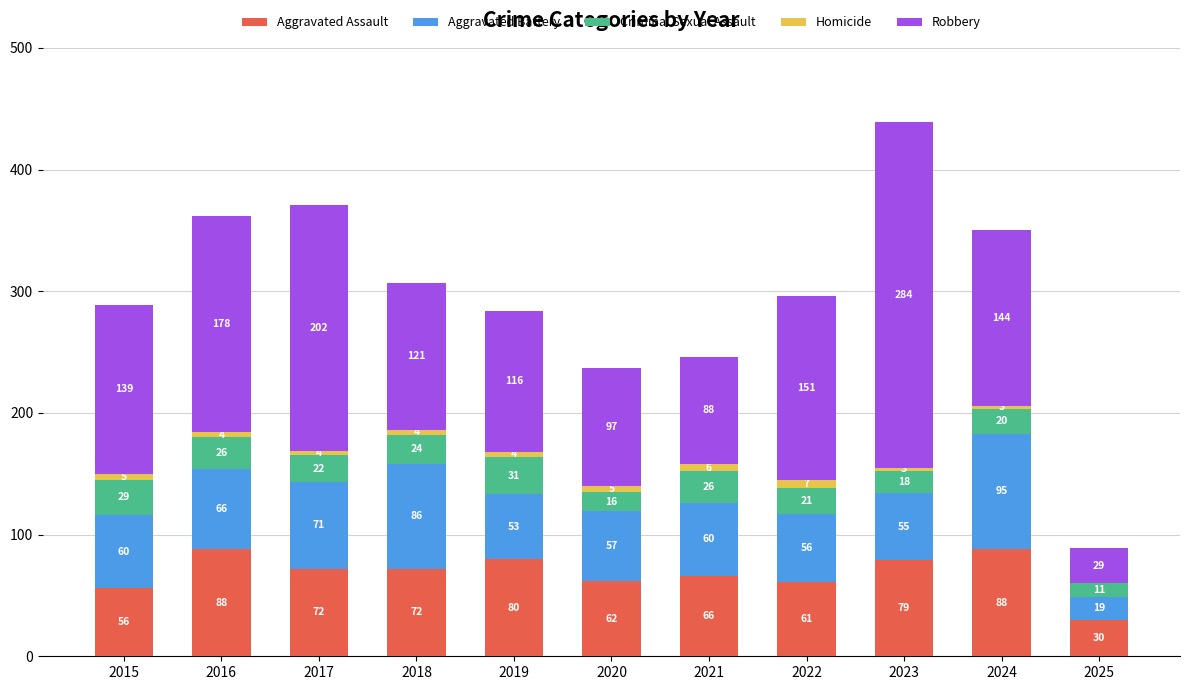

Reading right to left, what are the values for Aggravated Assault?

2025=30	2024=88	2023=79	2022=61	2021=66	2020=62	2019=80	2018=72	2017=72	2016=88	2015=56